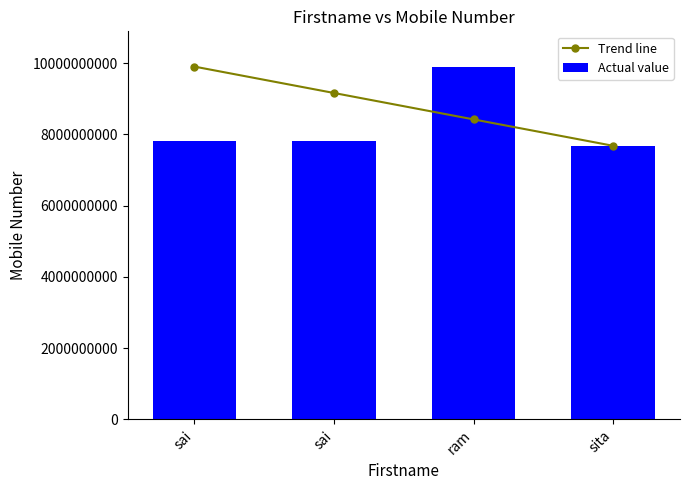

List the labels in order of Actual value value, smallest first.

sita, sai, sai, ram